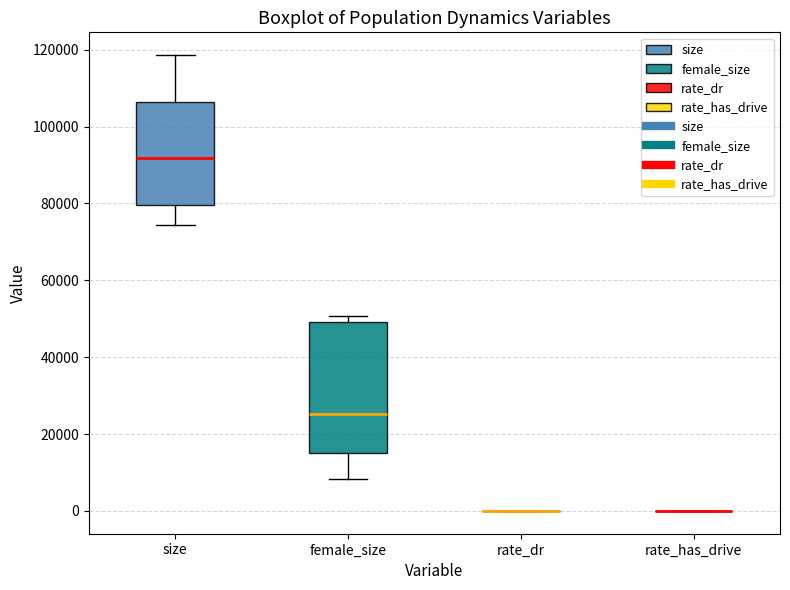

Reading left to right, read every box against the y-axis: the position of its median line, the range the box covers, and the ends of its whiskers. The values are not printed on the chart, so give them approximately, as read against the axis.

size: median 92000, box 80000 to 106000, whiskers 74000 to 118000
female_size: median 26000, box 16000 to 50000, whiskers 8000 to 50000 (just above the box's upper edge)
rate_dr: box collapsed to a line at 0, whiskers 0 to 0
rate_has_drive: box collapsed to a line at 0, whiskers 0 to 0